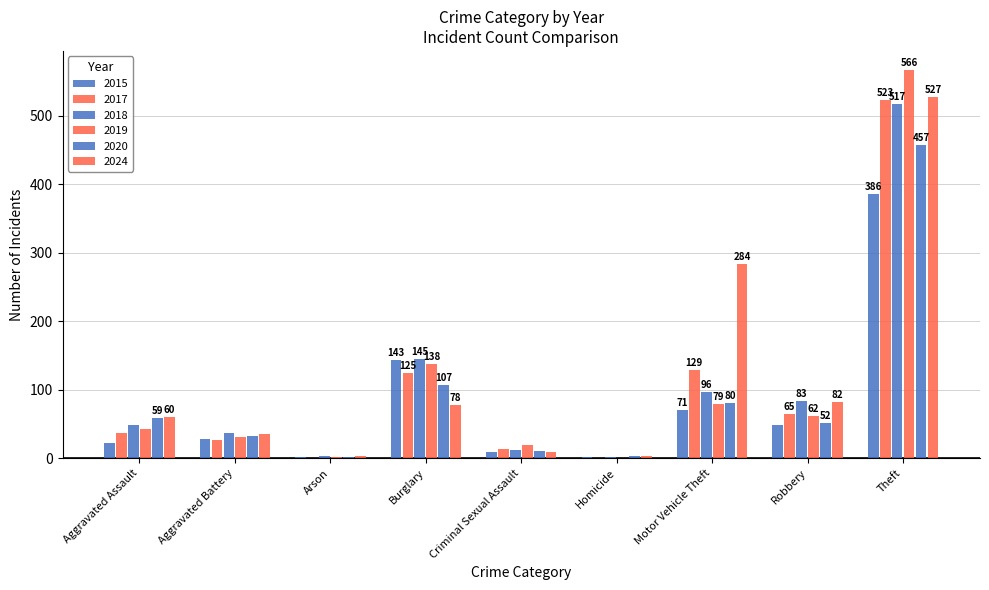

At how many categories does at least one series exceed 284?

1